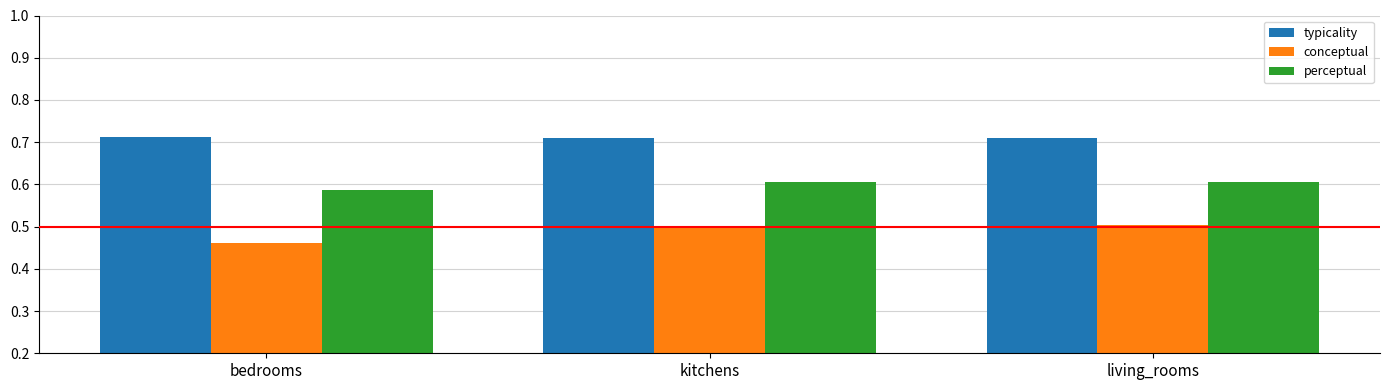

Is it true that perceptual equals 0.6 at kitchens?

True